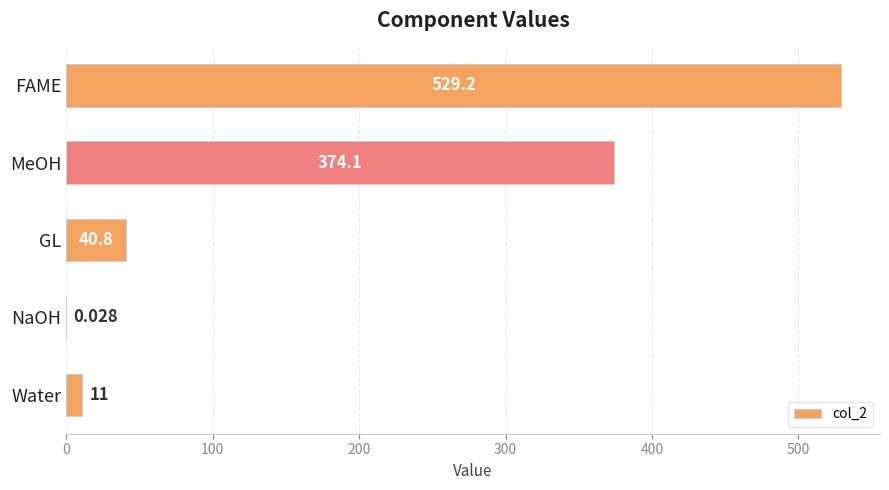

Where is the data nearest to the value 264?

MeOH